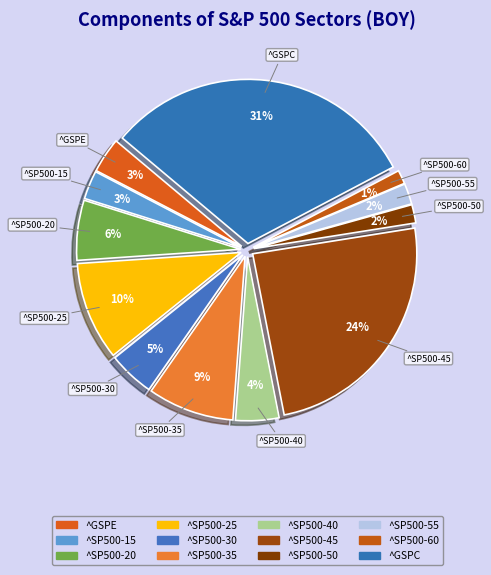

Count the number of slices in the pie.

12